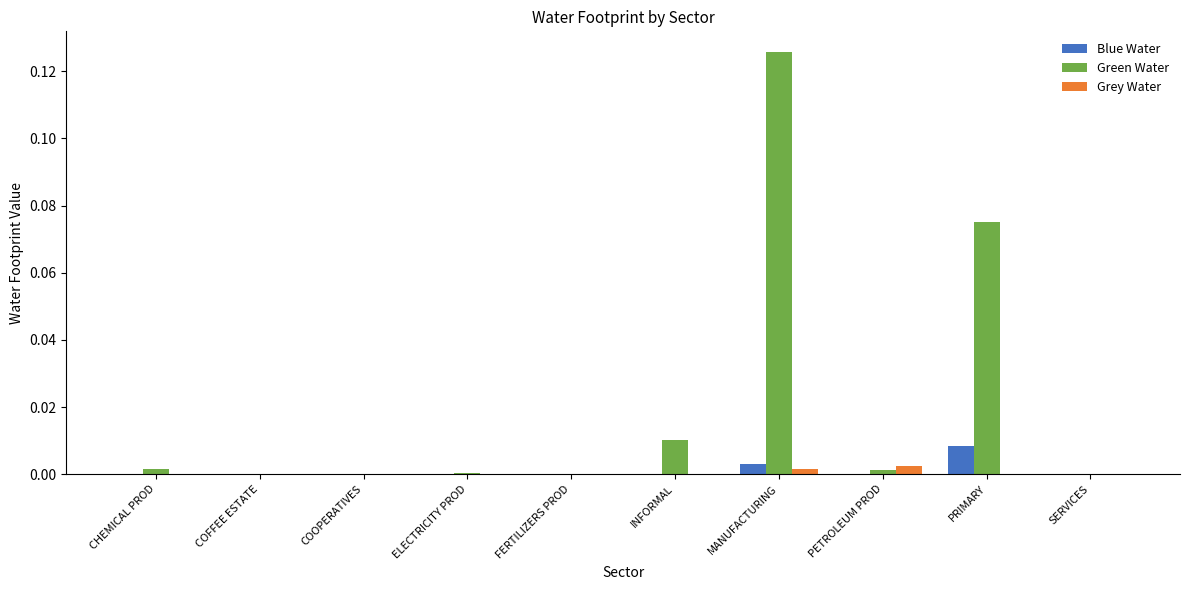

At which category is the sum across all series the highest?

MANUFACTURING